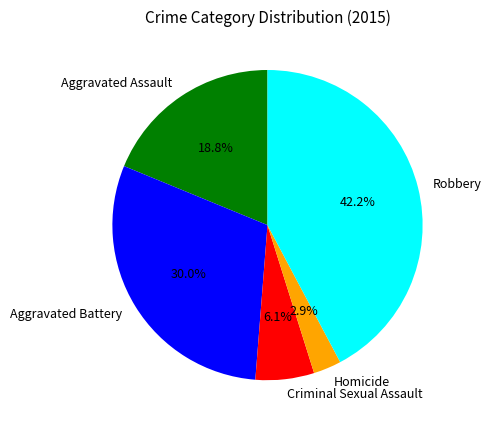

Combined, do Homicide and Aggravated Battery account for over 50%?

No